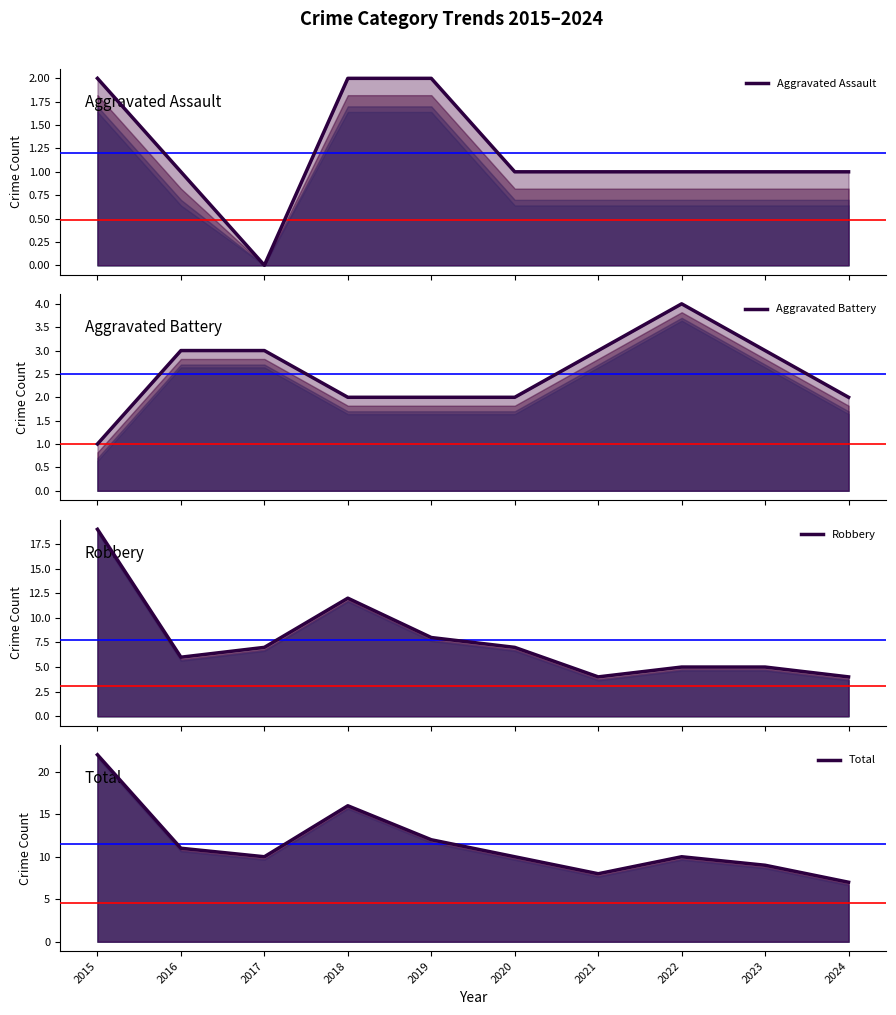

At which category is the sum across all series the highest?

2015